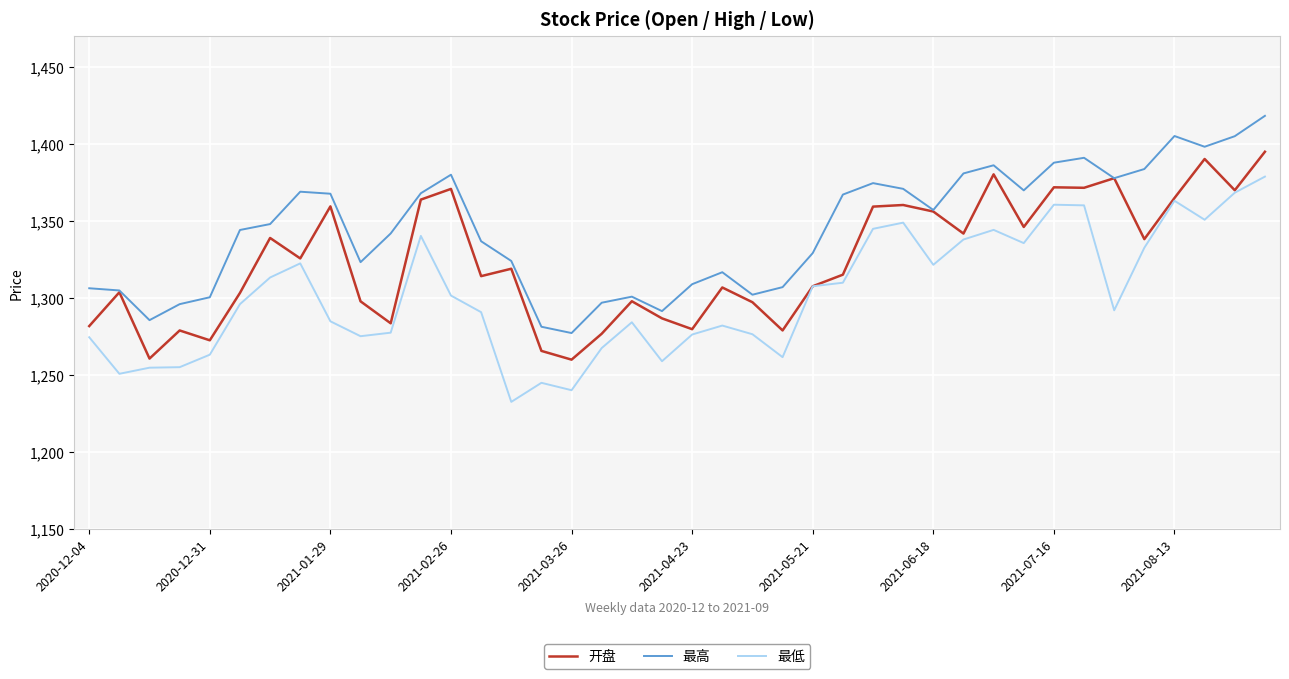

What is the highest value of the 最低 series?

1378.8